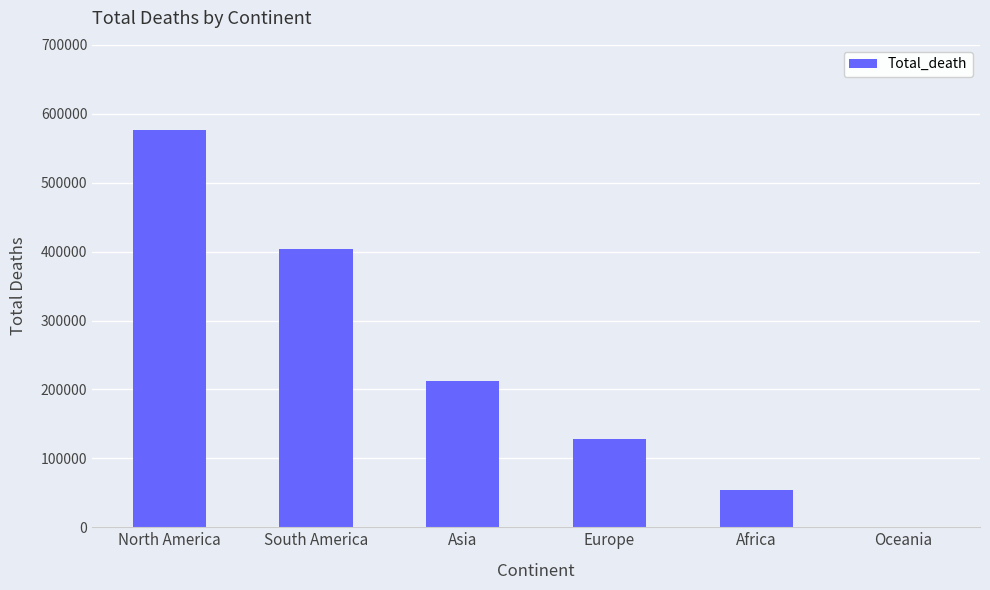

What is the difference between the values at Asia and Europe?

84078